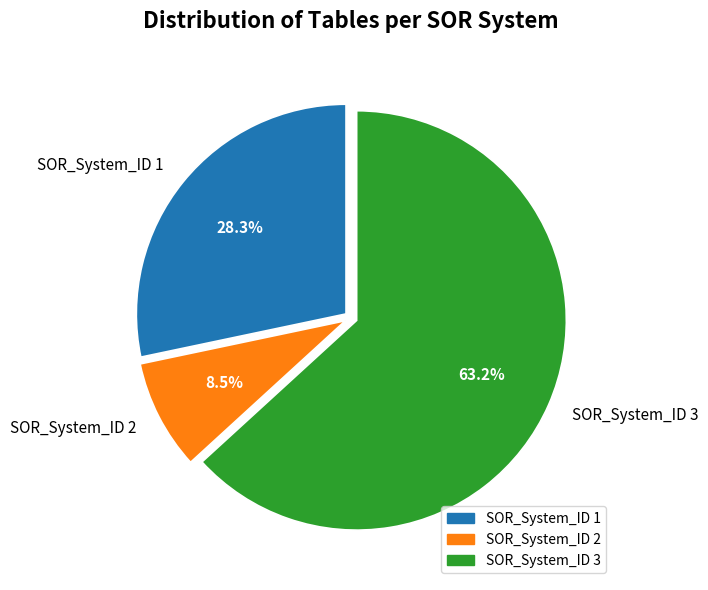

What is the largest slice in the pie chart?

SOR_System_ID 3